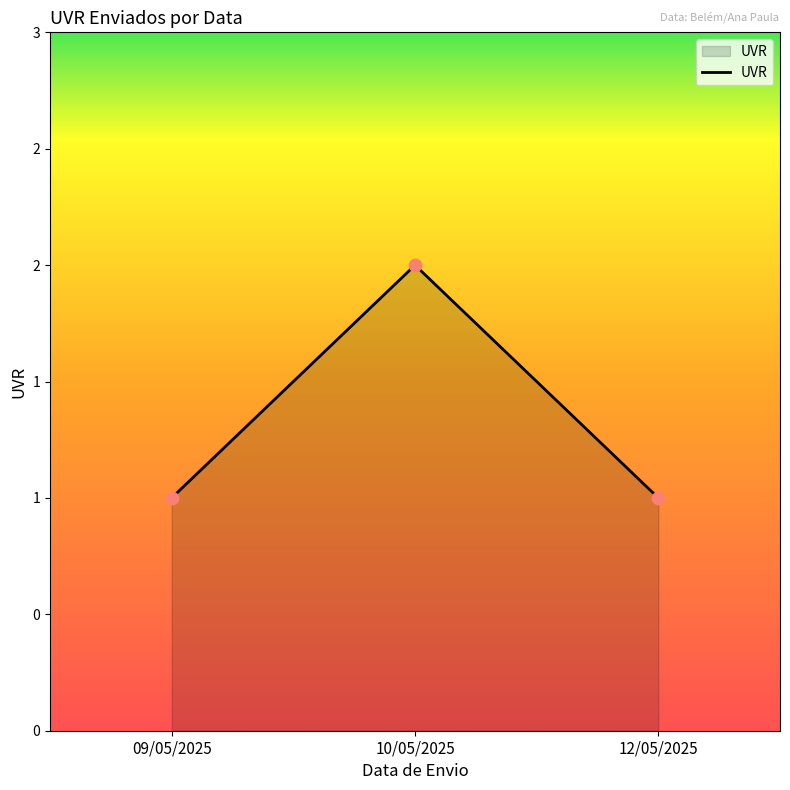

Between 12/05/2025 and 09/05/2025, which is larger?

09/05/2025